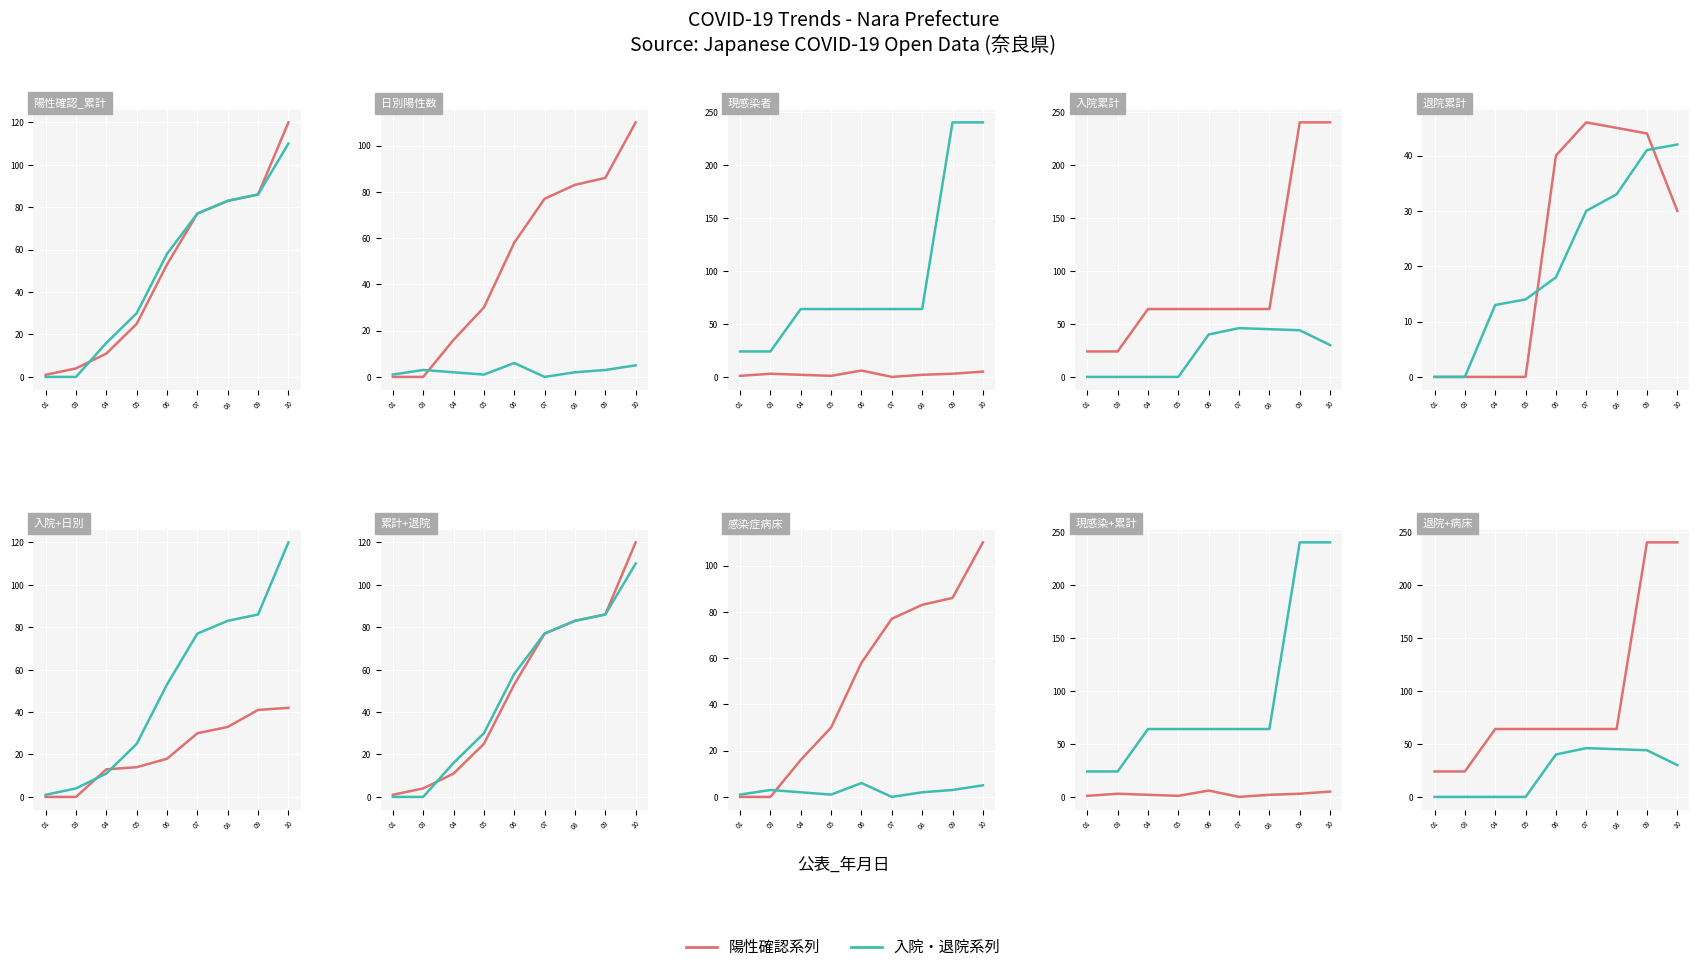

Is this an area chart (filled region under the line)?

No